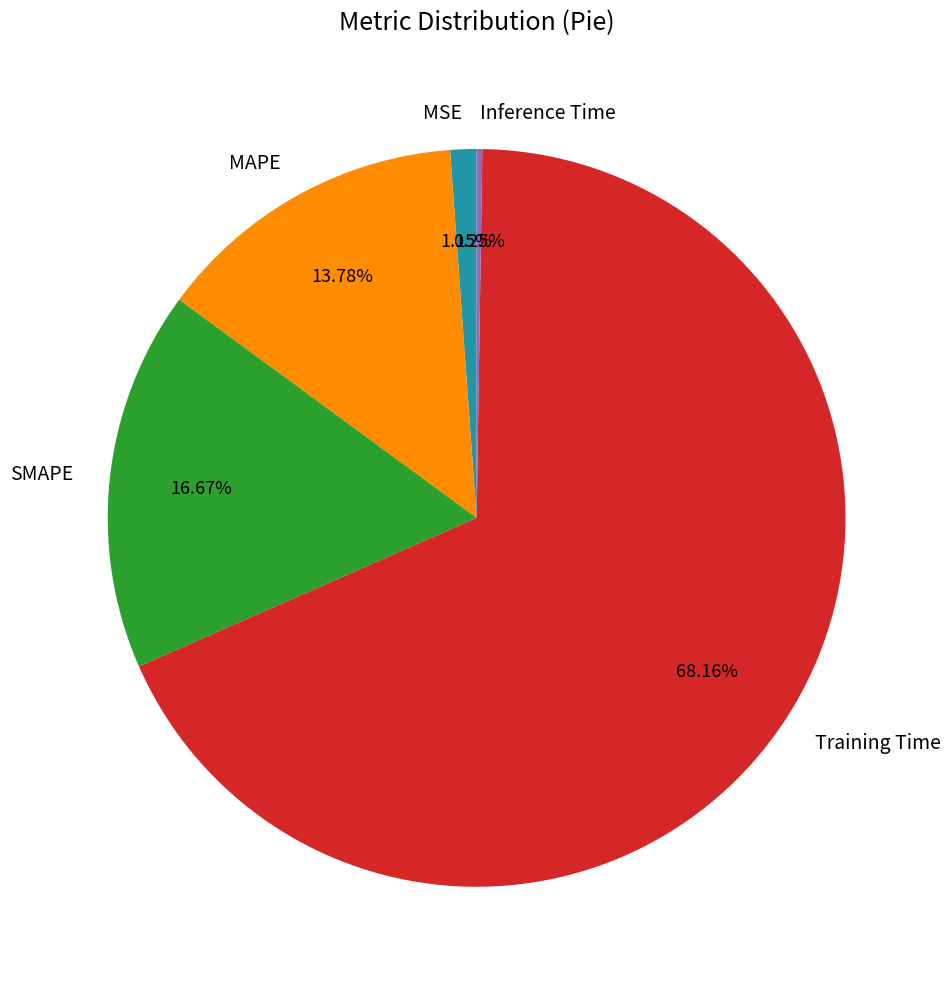

What is the largest slice in the pie chart?

Training Time